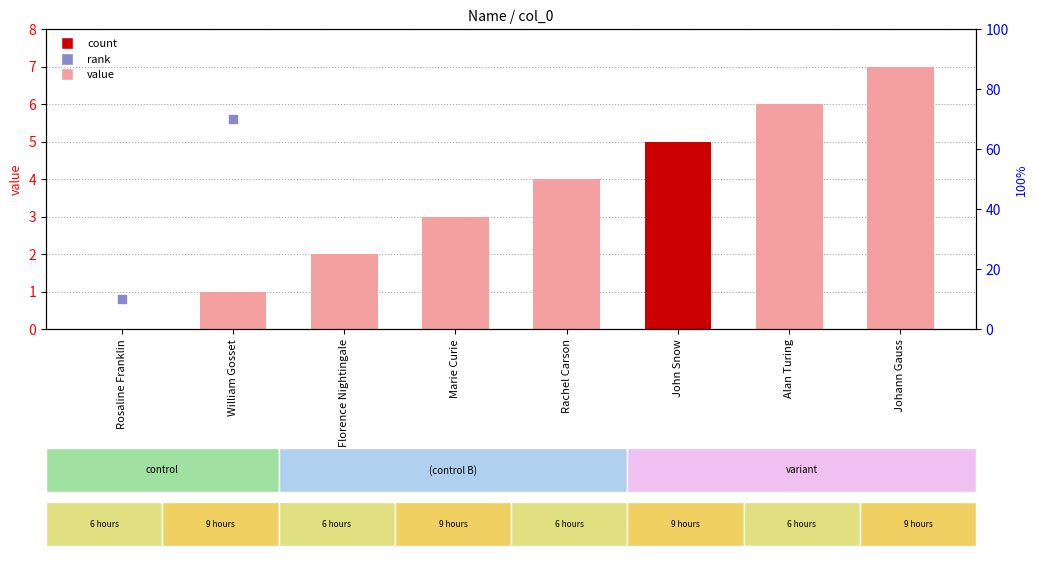

Is the value of rank at Johann Gauss greater than the value of col_0 at Rachel Carson?

Yes